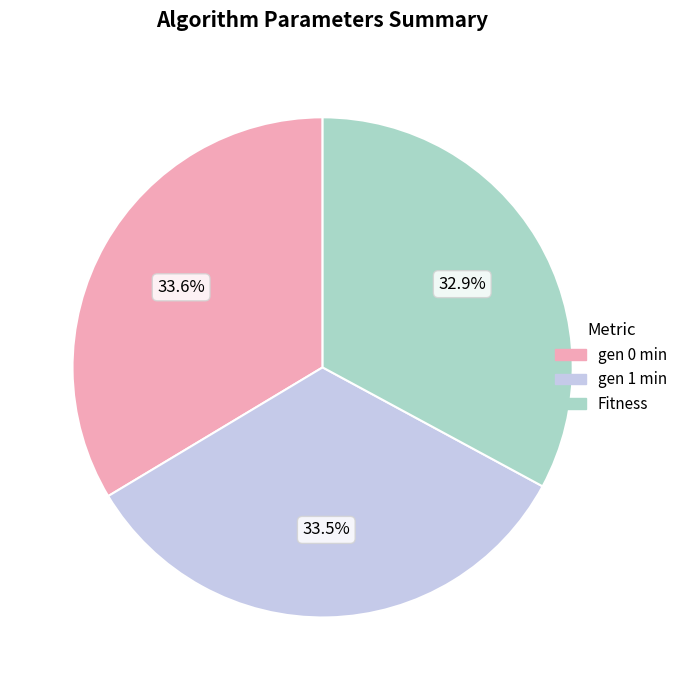

What is the ratio of the value at Fitness to the value at gen 0 min?

1.0